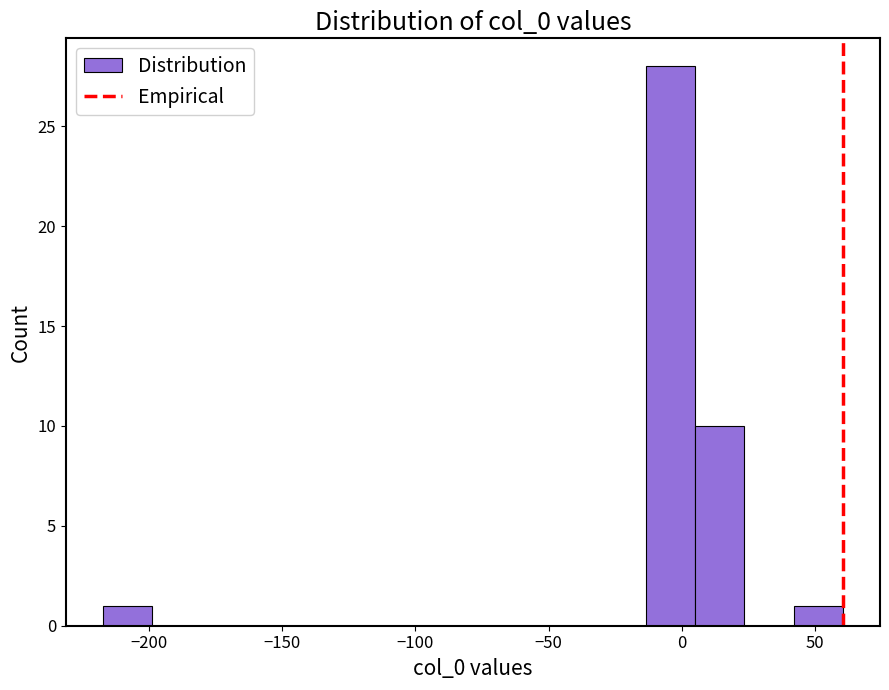

Around what value on the x-axis is the tallest bar? Give the approximate position of its centre, as read against the axis.

-5